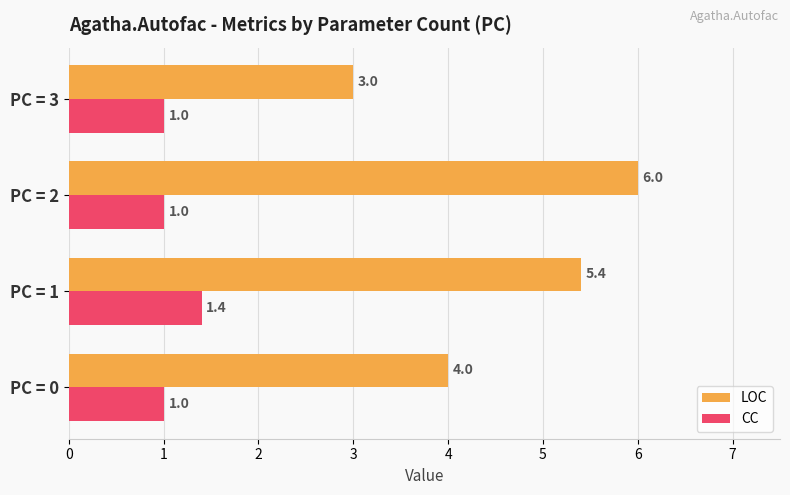

The LOC series shows 3.0 at PC = 3. True or false?

True